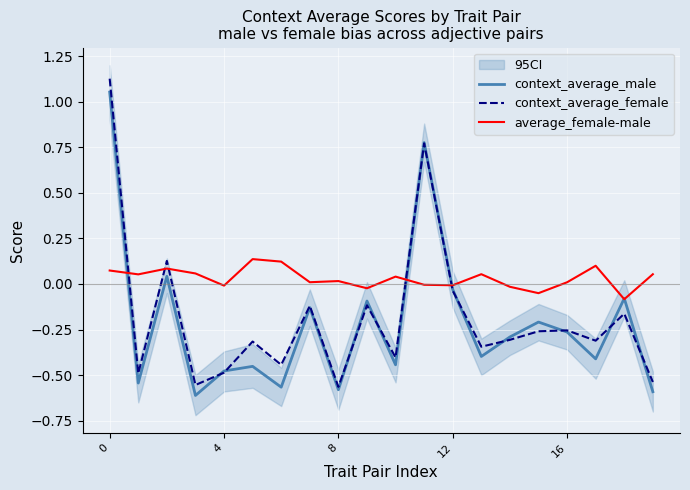

Which series has the largest total across all categories?

average_female-male